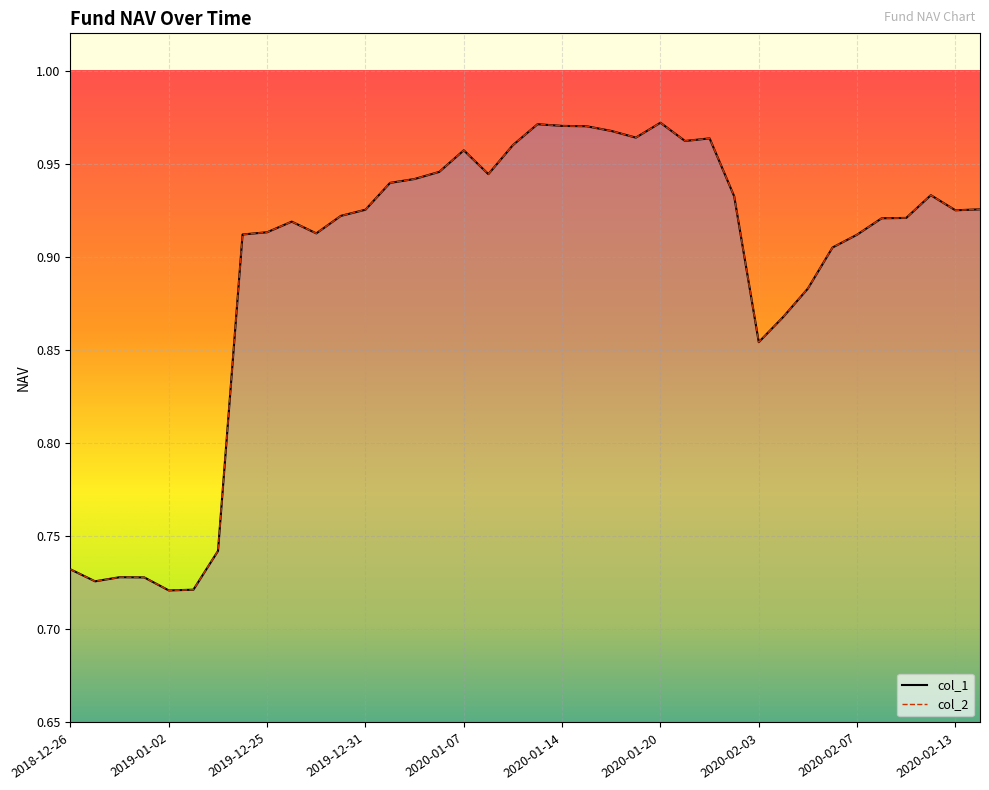

What is the sum of the col_2 values at 2020-01-13 and 2020-01-03?

1.9